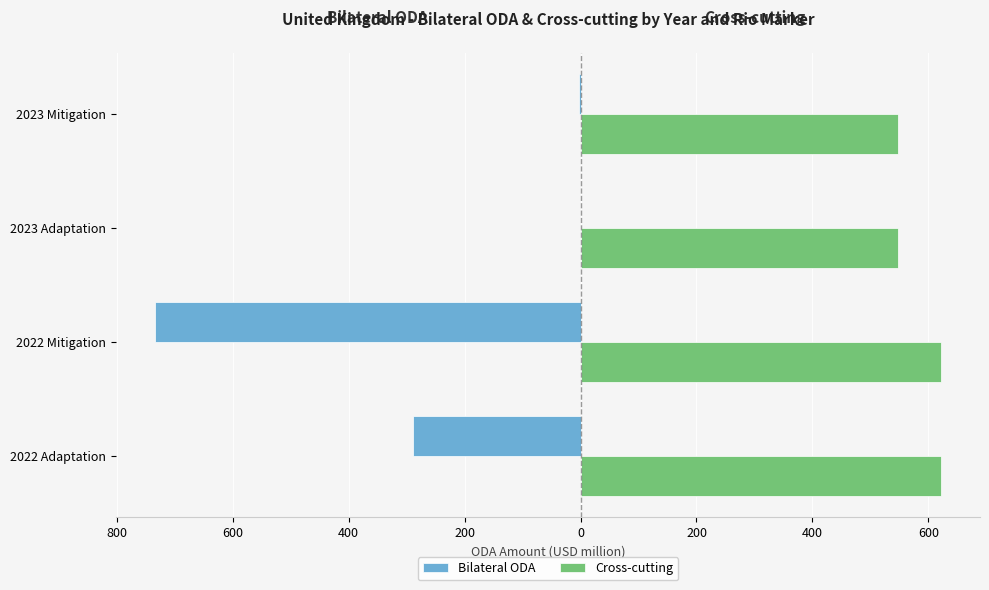

What is the value of the Cross-cutting bar at the 3rd from the left?

548.2